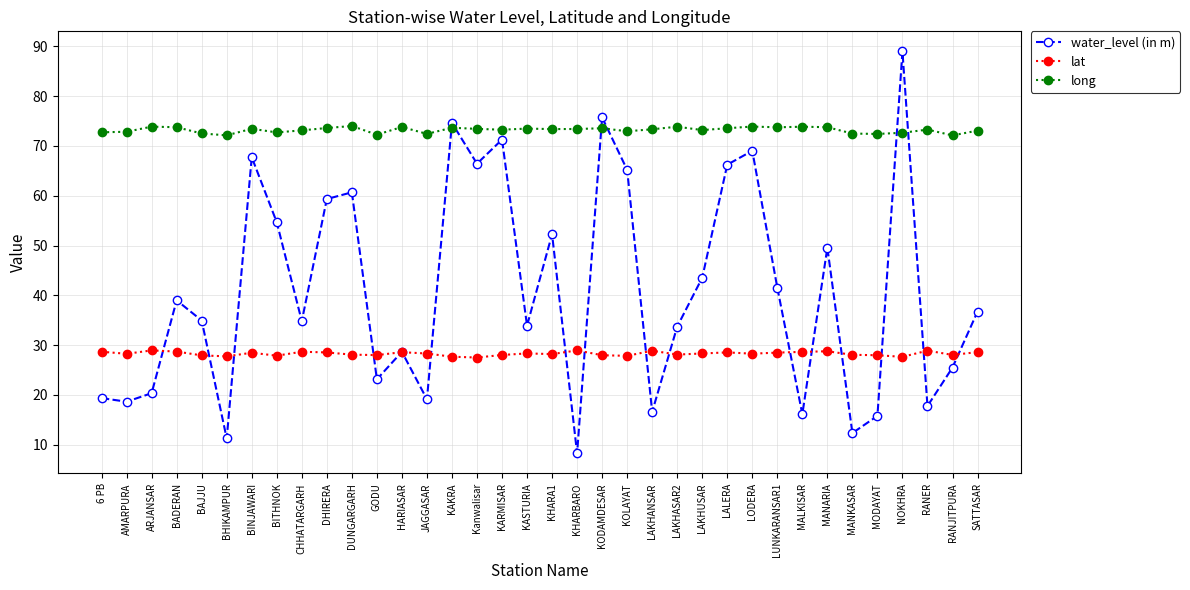

What is the spread (max minus min) of values at KASTURIA?

45.2